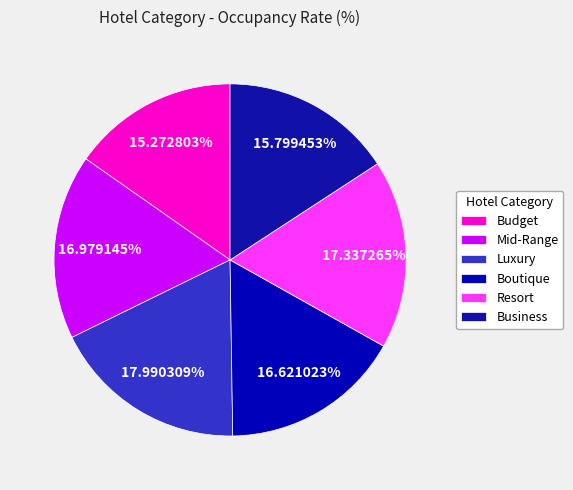

To the nearest percent, what is the average slice percentage?

17%